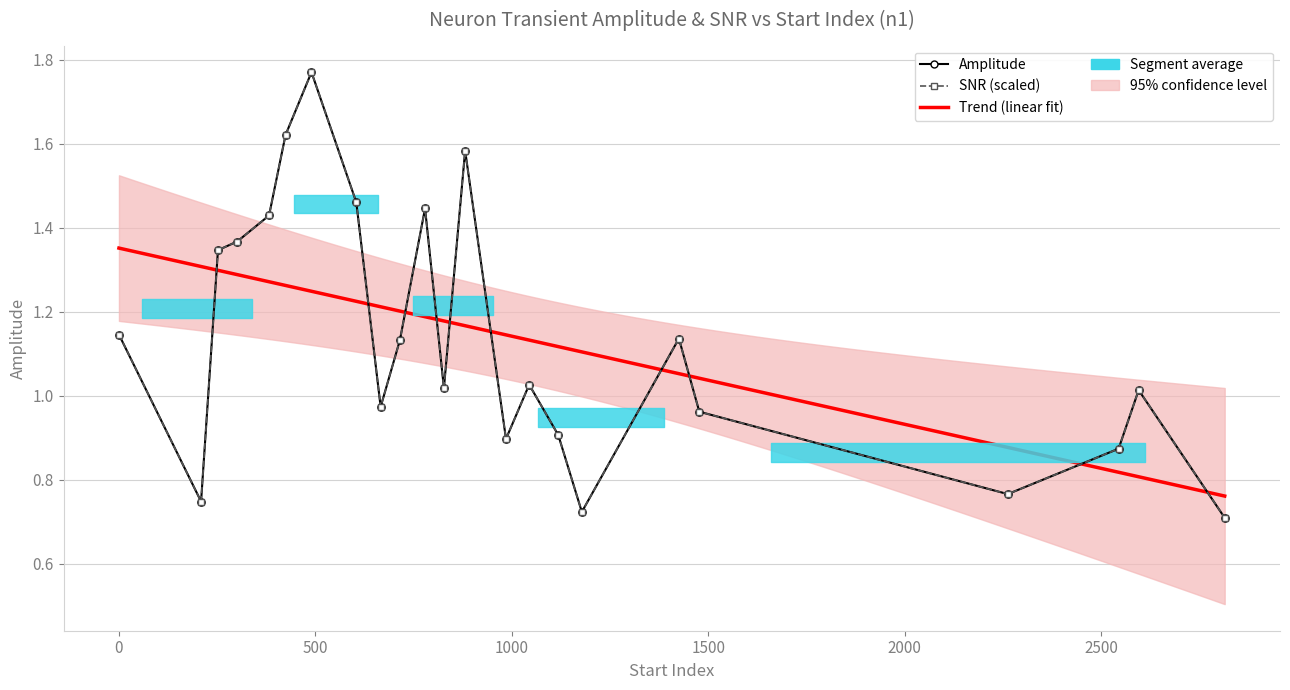

Reading right to left, extract all data points from this chart.

amplitude: 2814=0.7	2595=1.0	2544=0.9	2262=0.8	1477=1.0	1425=1.1	1178=0.7	1118=0.9	1044=1.0	985=0.9	881=1.6	827=1.0	779=1.4	715=1.1	666=1.0	604=1.5	490=1.8	424=1.6	382=1.4	301=1.4	252=1.3	209=0.7	0=1.1
snr: 2814=0.7	2595=1.0	2544=0.9	2262=0.8	1477=1.0	1425=1.1	1178=0.7	1118=0.9	1044=1.0	985=0.9	881=1.6	827=1.0	779=1.4	715=1.1	666=1.0	604=1.5	490=1.8	424=1.6	382=1.4	301=1.4	252=1.3	209=0.7	0=1.1